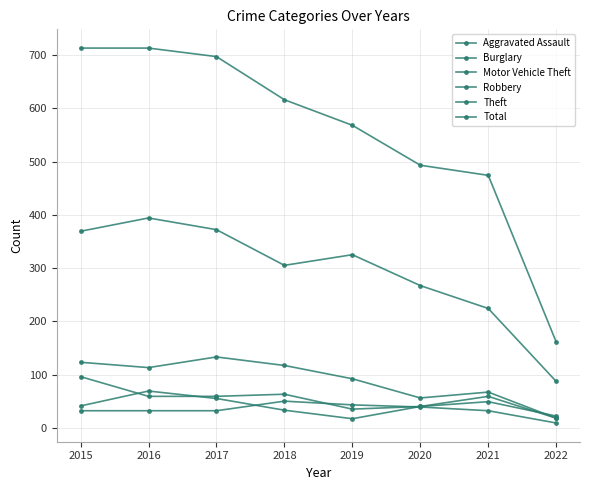

How many lines are shown in the chart?

6